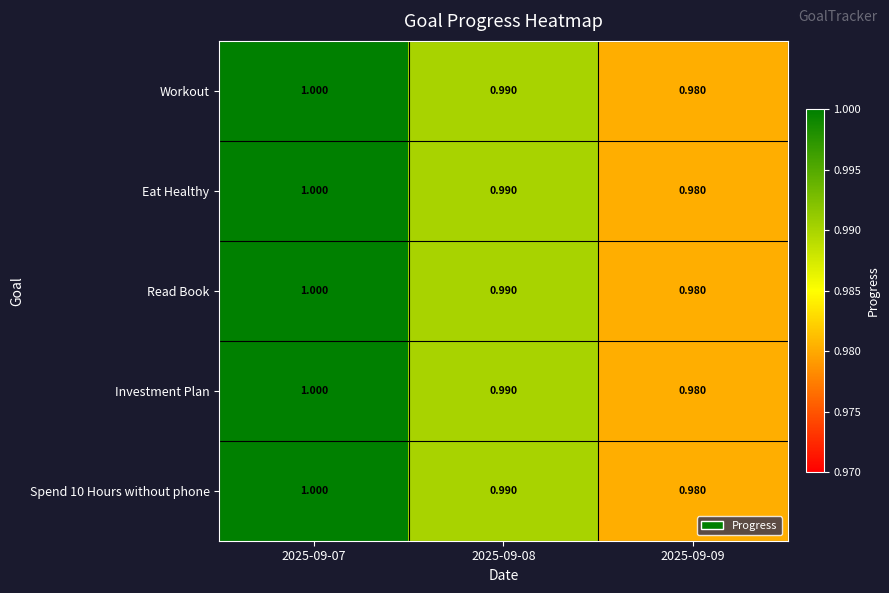

Which series has the largest total across all categories?

Workout